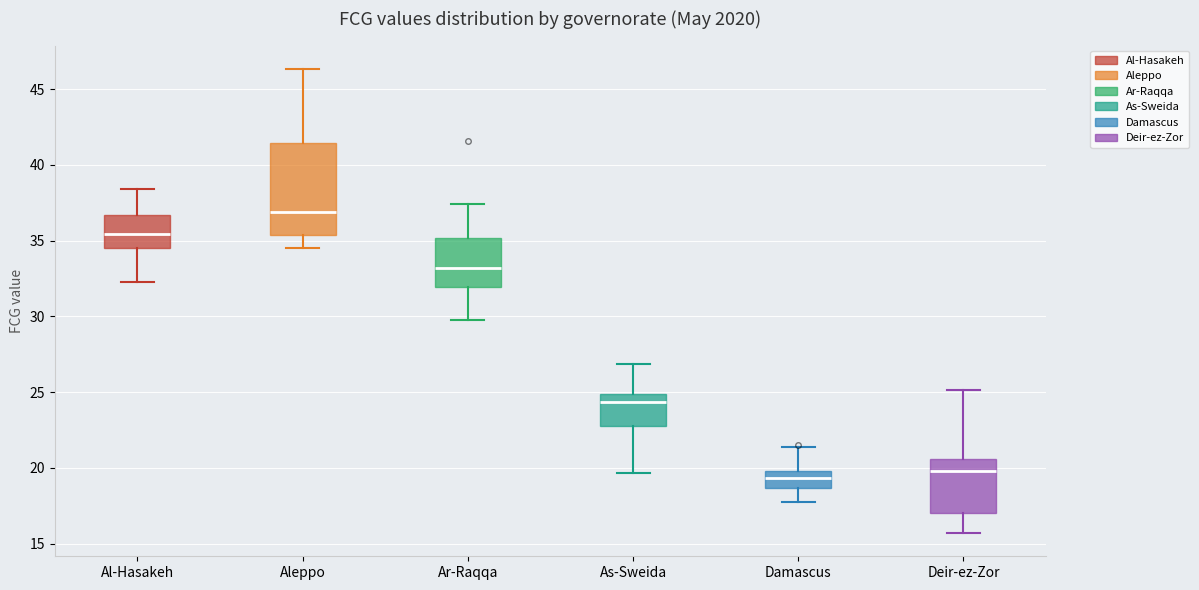

Which box is the tallest, from its lower edge to its upper edge?

Aleppo